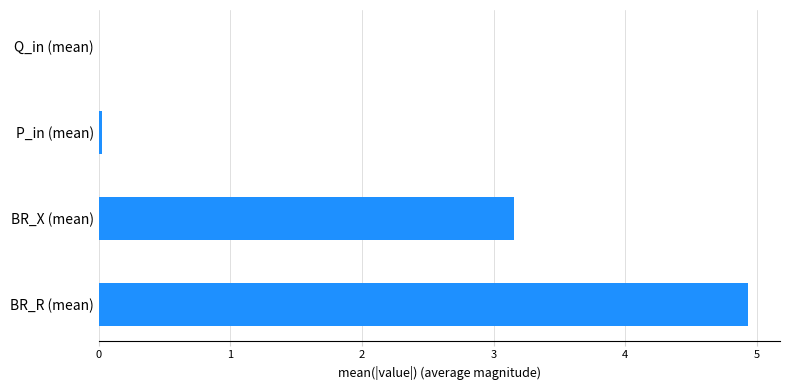

How many data points does each series have?

4